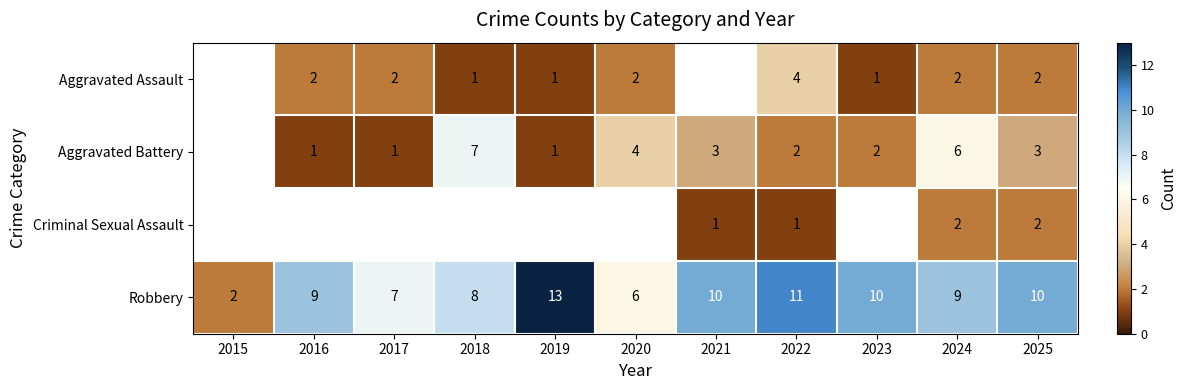

Which label corresponds to the largest value in the chart?

2019